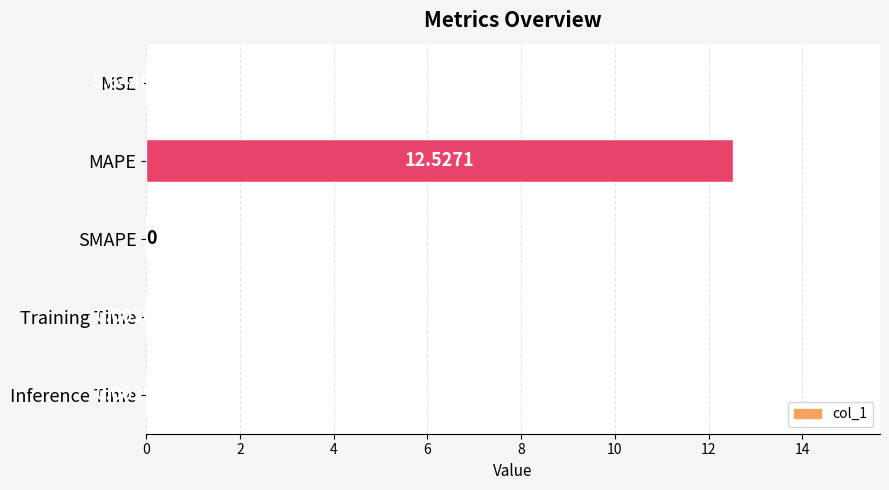

Between SMAPE and MAPE, which is larger?

MAPE